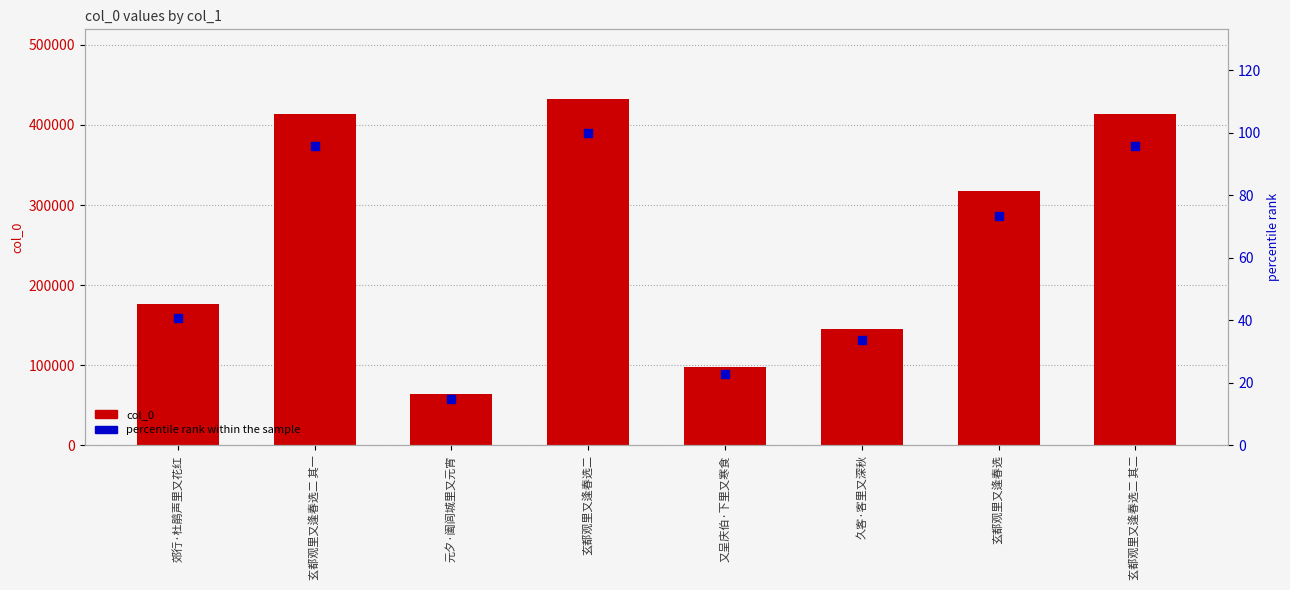

What is the total value across all series at 久客·客里又深秋?

145628.6